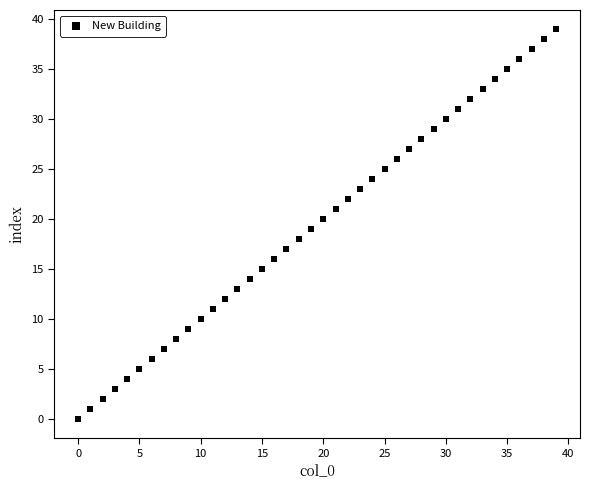

Count the number of points in this scatter plot.

40